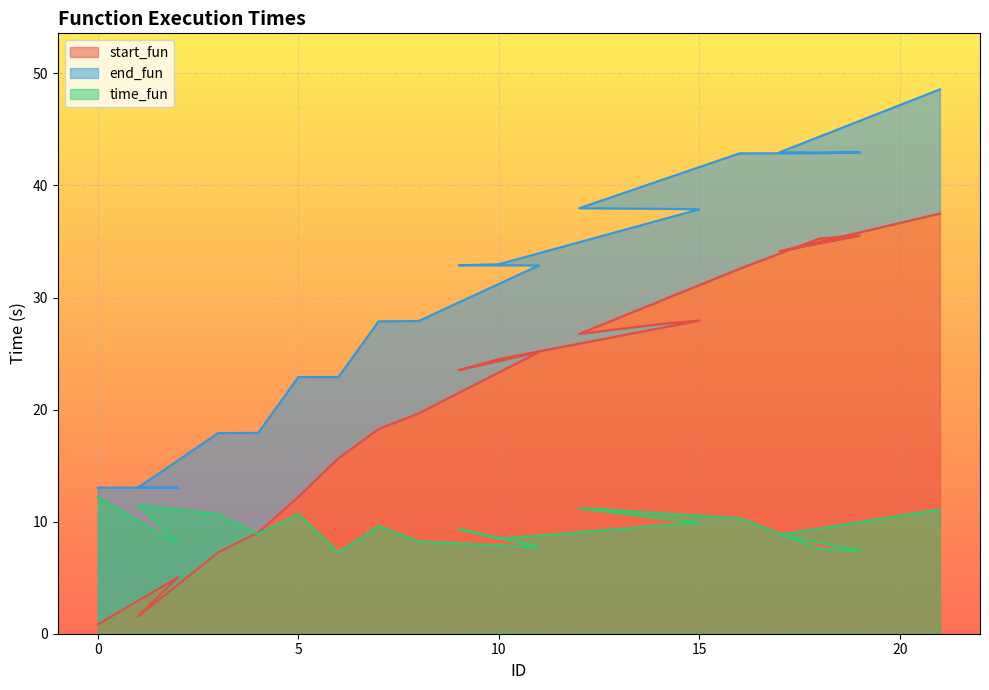

Which has a higher value, 0 or 8?

8